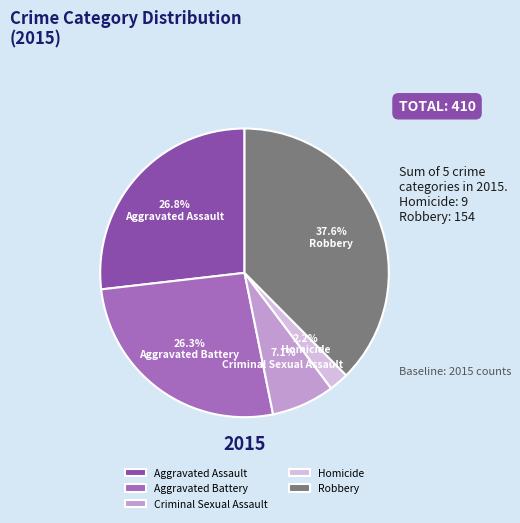

To the nearest percent, what portion does Homicide represent?

2%